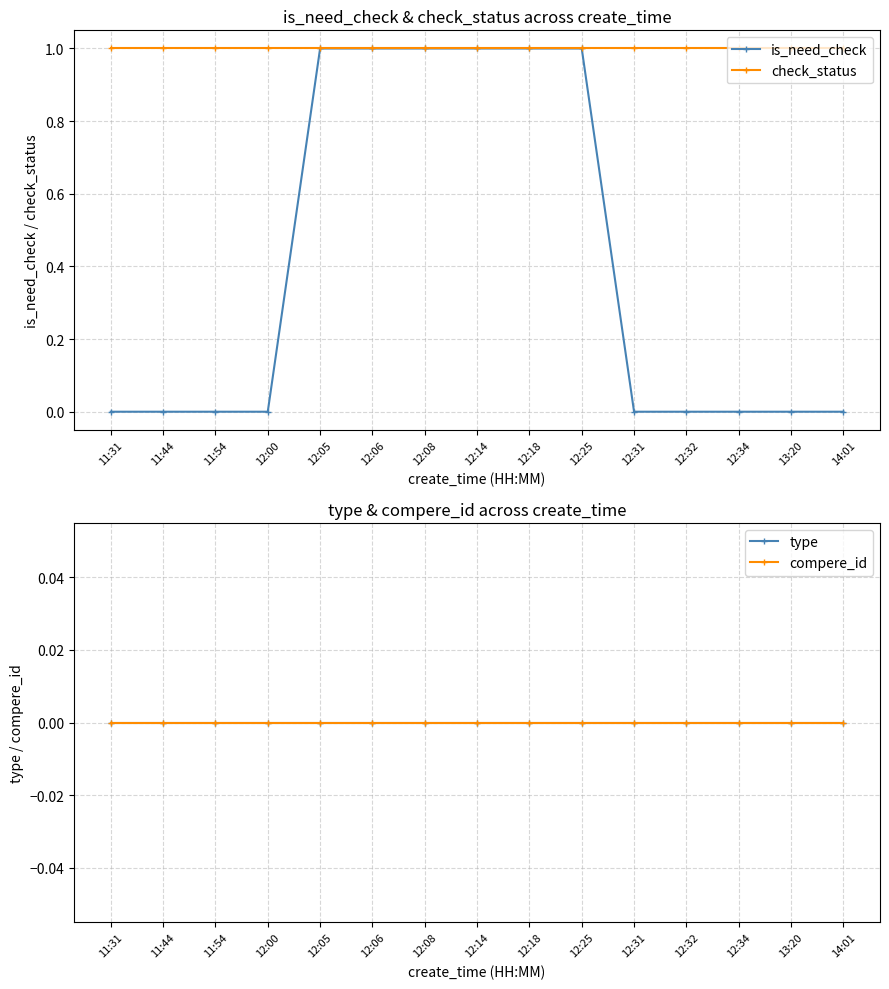

True or false: compere_id and is_need_check intersect in this chart.

False